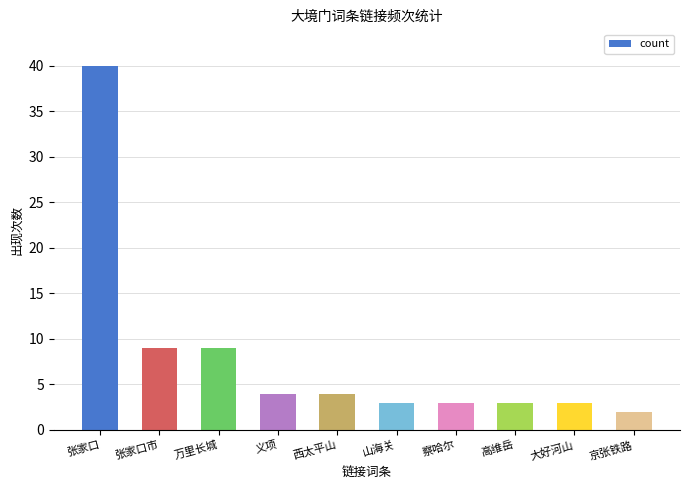

Is it true that the value at 张家口市 is 9?

True